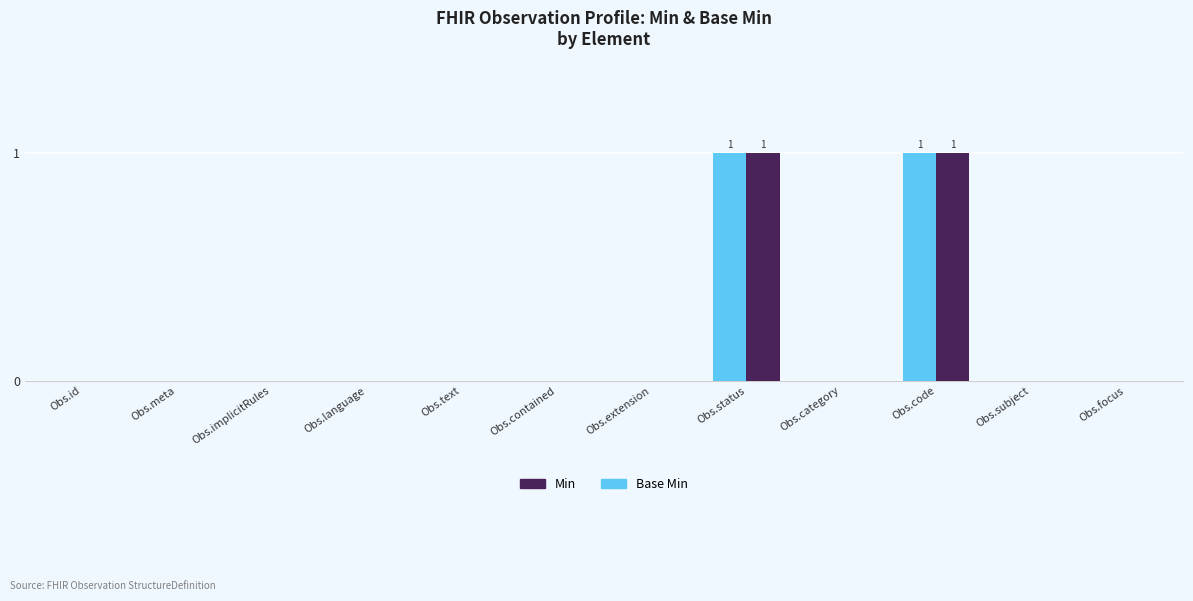

What is the sum of the Base Min values at Obs.extension and Obs.code?

1